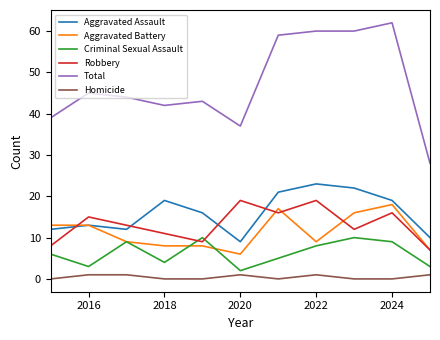

What is the minimum value for Robbery?

7